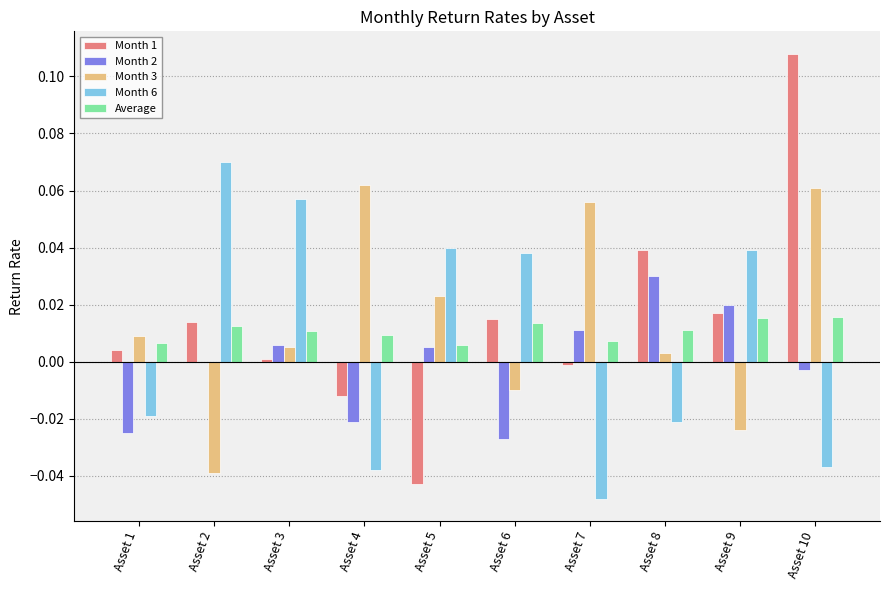

At which category does the chart reach its peak across all series?

Asset 10